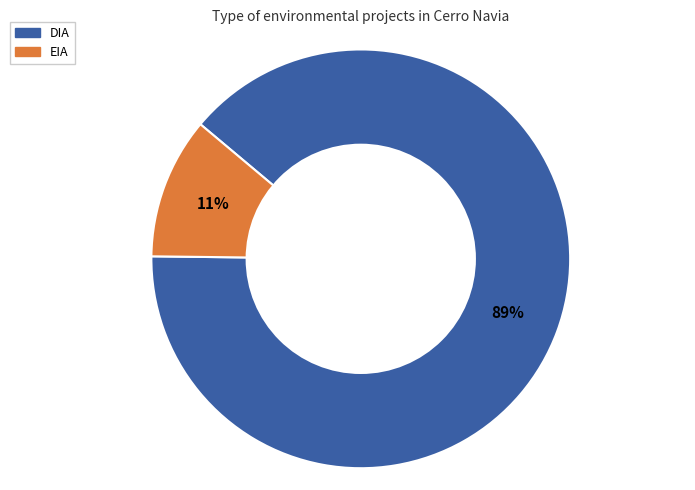

True or false: EIA accounts for 23% of the total.

False